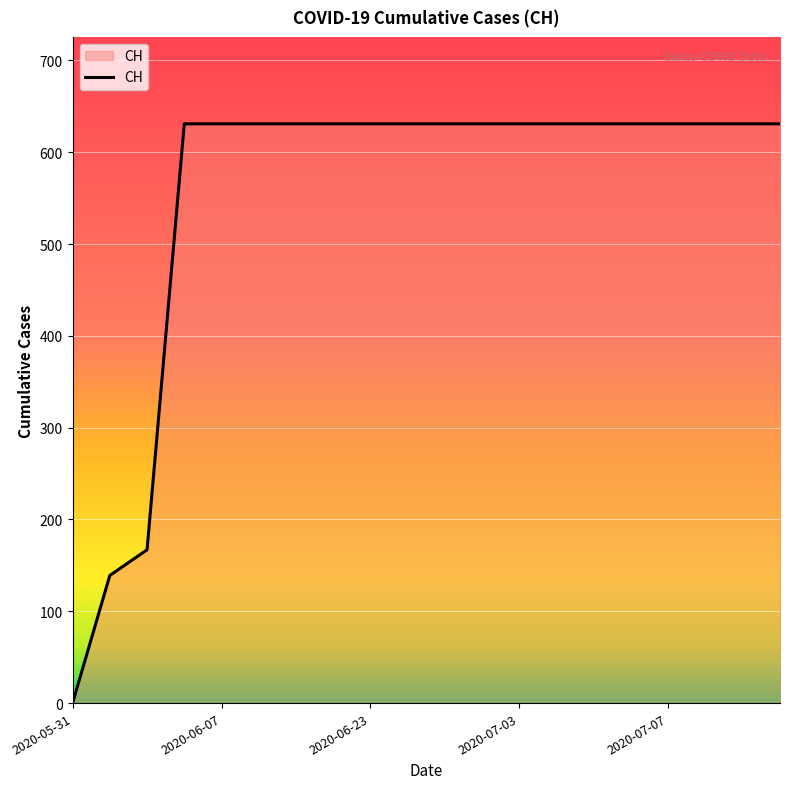

How many lines are shown in the chart?

1